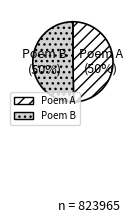

What percentage is the Poem B slice, to the nearest percent?

50%